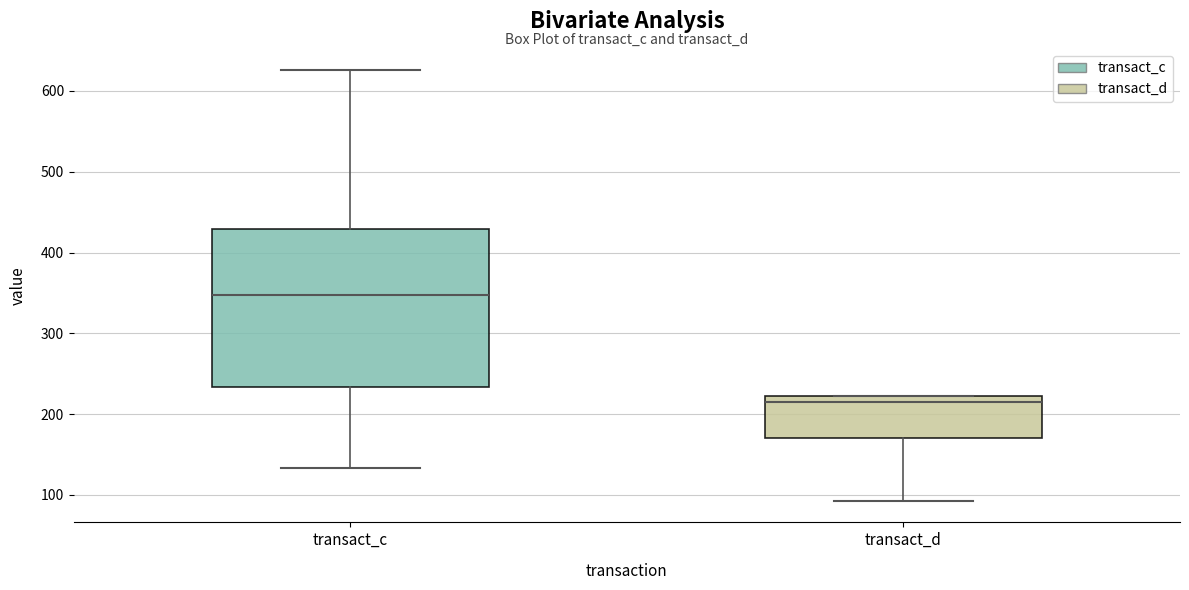

Which box is the tallest, from its lower edge to its upper edge?

transact_c